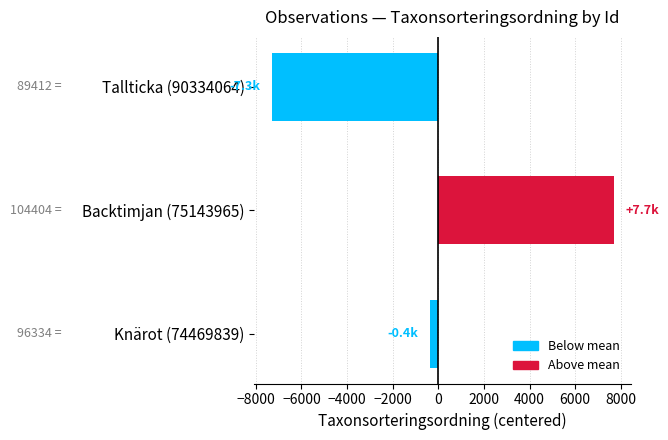

What is the difference between the maximum and minimum values?

14992.0